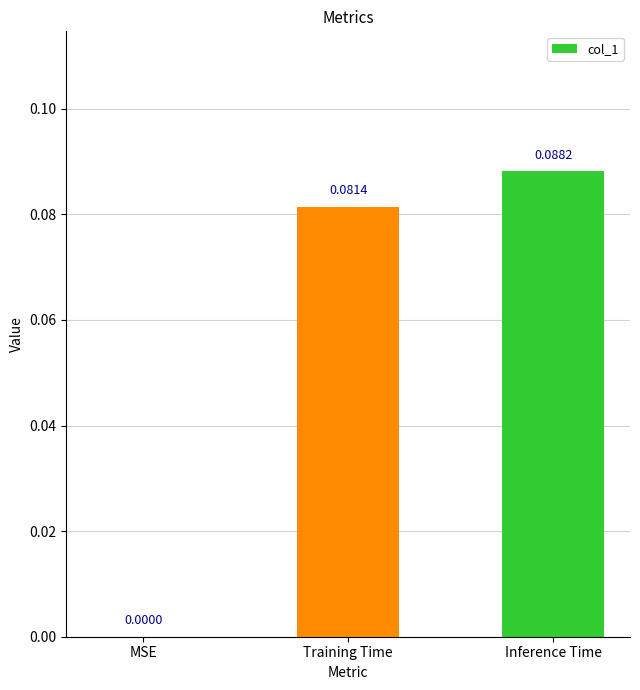

Between MSE and Training Time, which is larger?

Training Time